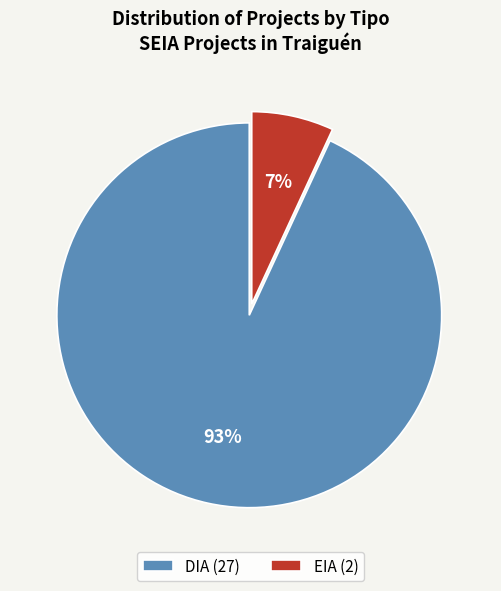

What is the ratio of the value at EIA to the value at DIA?

0.1